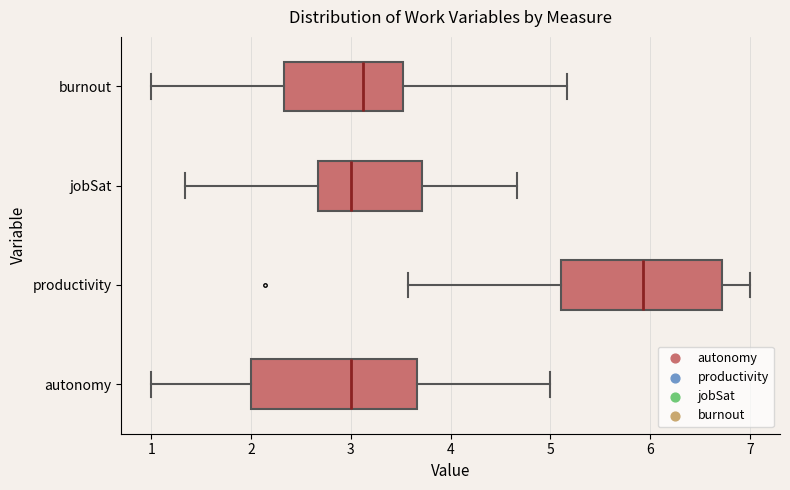

Reading bottom to top, transcribe this box plot: for each box, give where its median line is, the range the box spans, and where its two whiskers end, as read against the x-axis. The values are not printed on the chart, so give them approximately, as read against the axis.

autonomy: median 3.0, box 2.0 to 3.7, whiskers 1.0 to 5.0
productivity: median 5.9, box 5.1 to 6.7, whiskers 3.6 to 7.0
jobSat: median 3.0, box 2.7 to 3.7, whiskers 1.3 to 4.7
burnout: median 3.1, box 2.3 to 3.5, whiskers 1.0 to 5.2